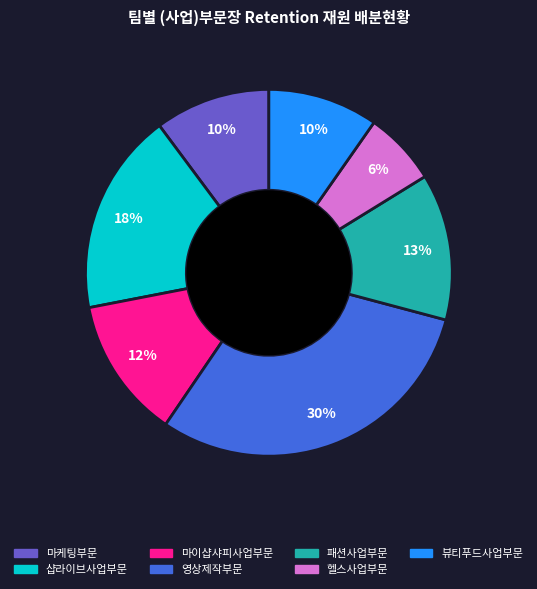

To the nearest percent, what is the average slice percentage?

14%